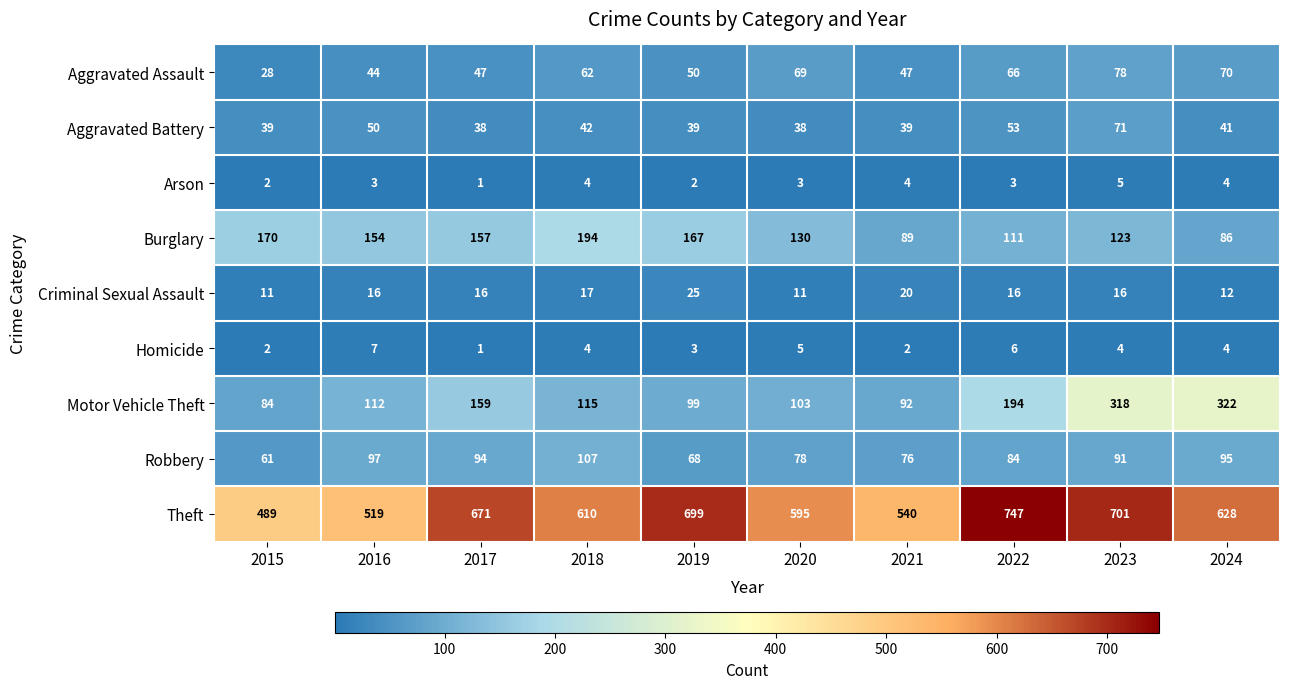

Which series has the largest total across all categories?

Theft